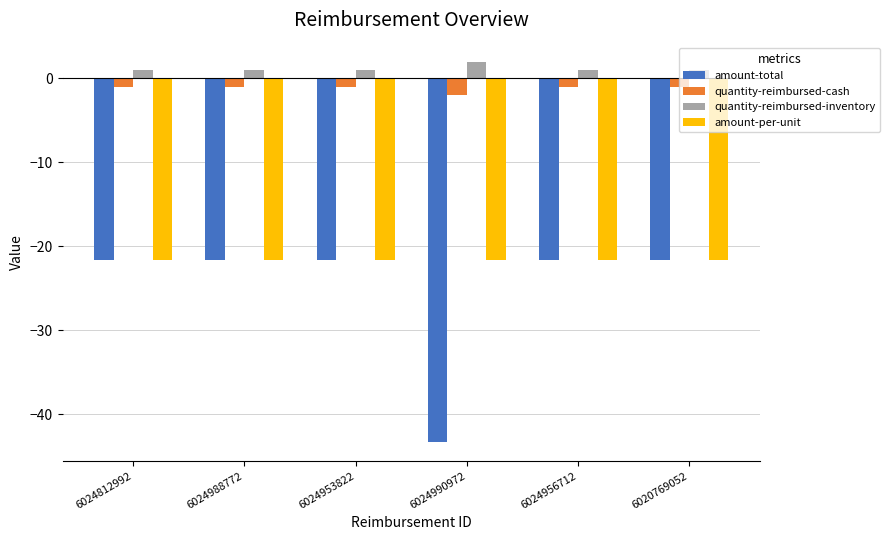

True or false: amount-total has a value of -43.3 at 6024990972.

True